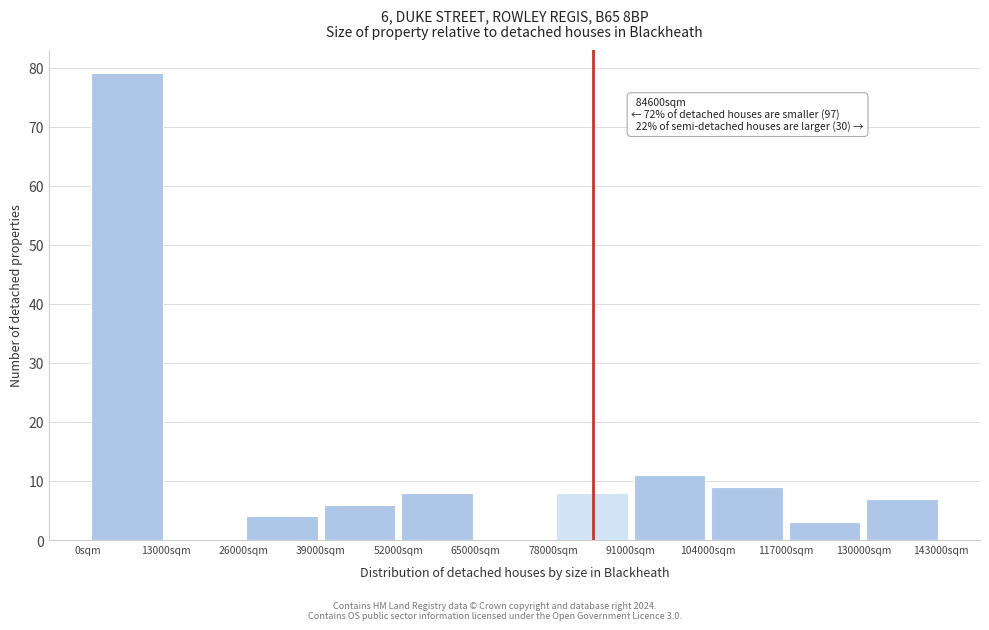

Over which range of the x-axis is the bar tallest?

0 to 13000